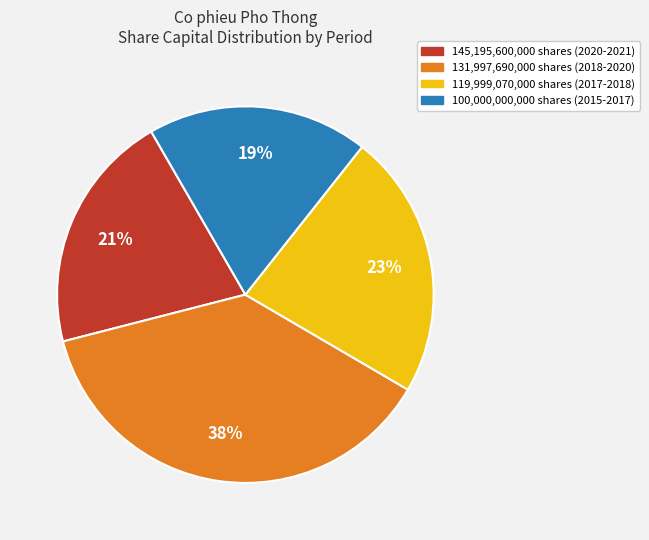

Combined, do 145,195,600,000 shares (2020-2021) and 131,997,690,000 shares (2018-2020) account for over 50%?

Yes